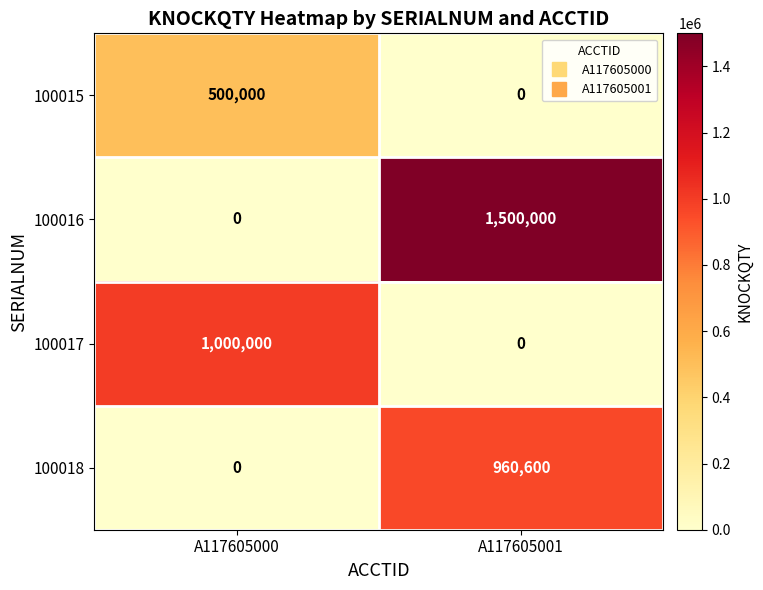

Between A117605000 and A117605001, which series saw the biggest shift?

100016